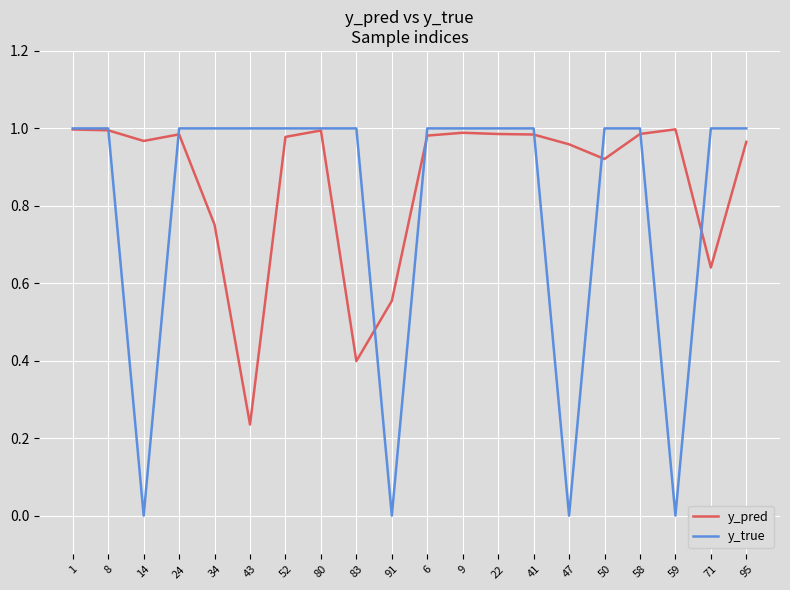

Rank the series at 14 from highest to lowest value.

y_pred, y_true